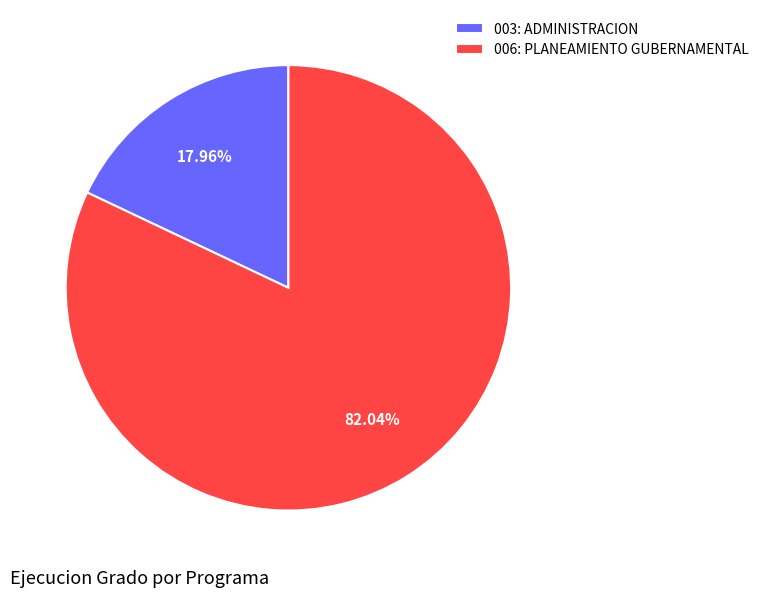

Which category has the smallest portion of the pie?

003: ADMINISTRACION